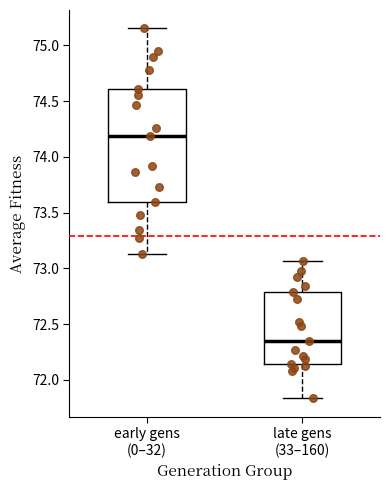

Which box has the highest median line?

early gens (0–32)